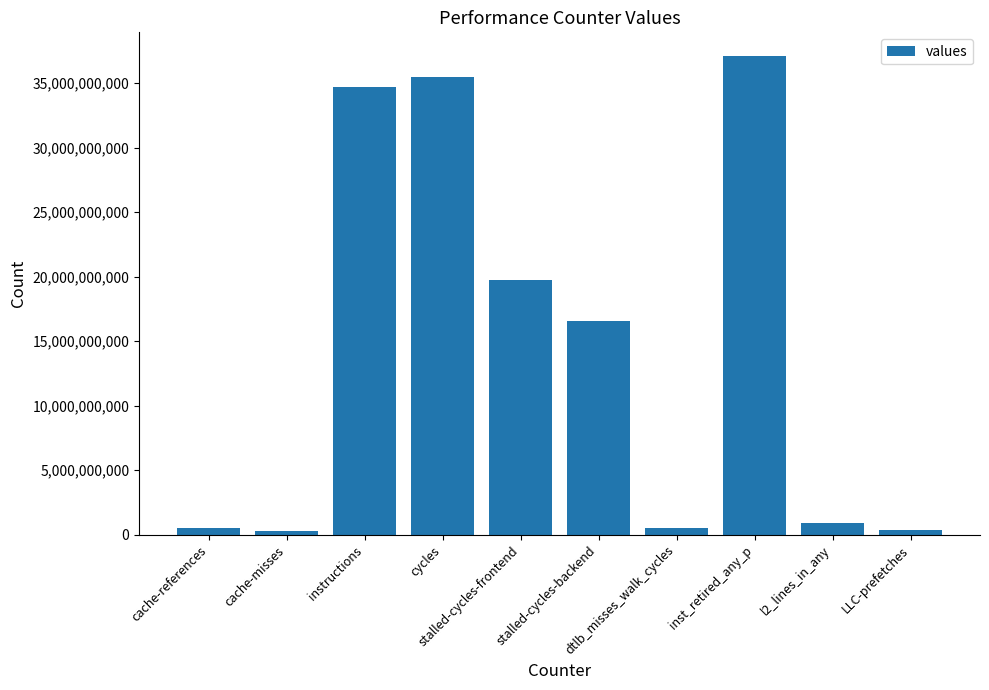

What value does the data have at LLC-prefetches?

365849646